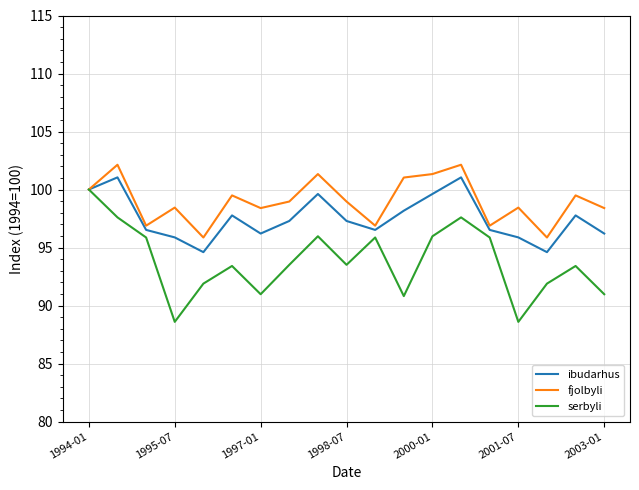

Which series has the widest spread of values?

serbyli